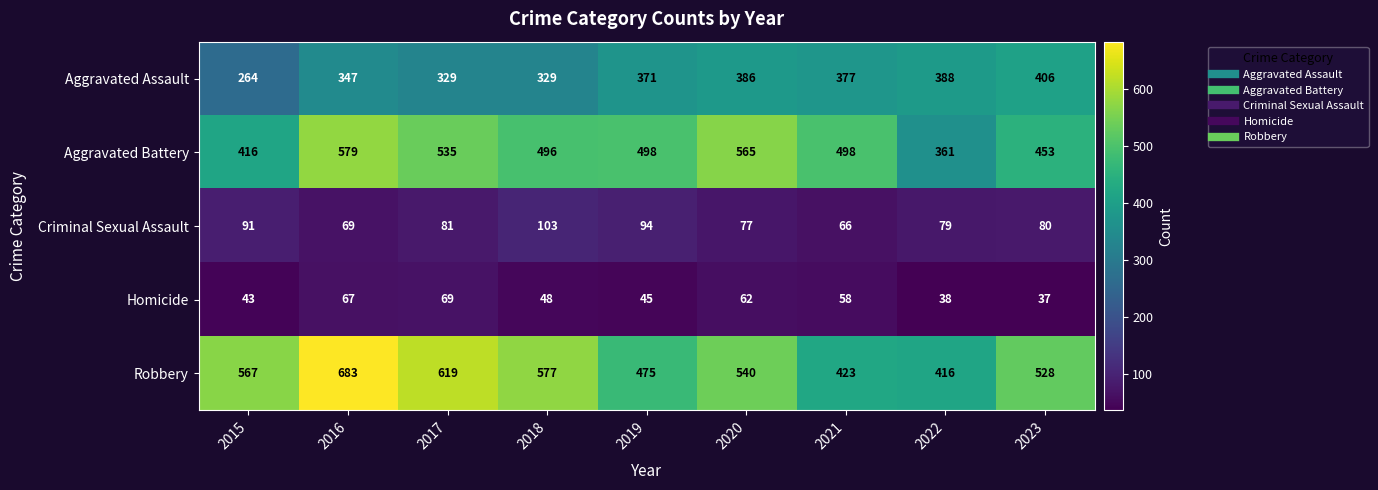

Between 2018 and 2022, which series saw the biggest shift?

Robbery